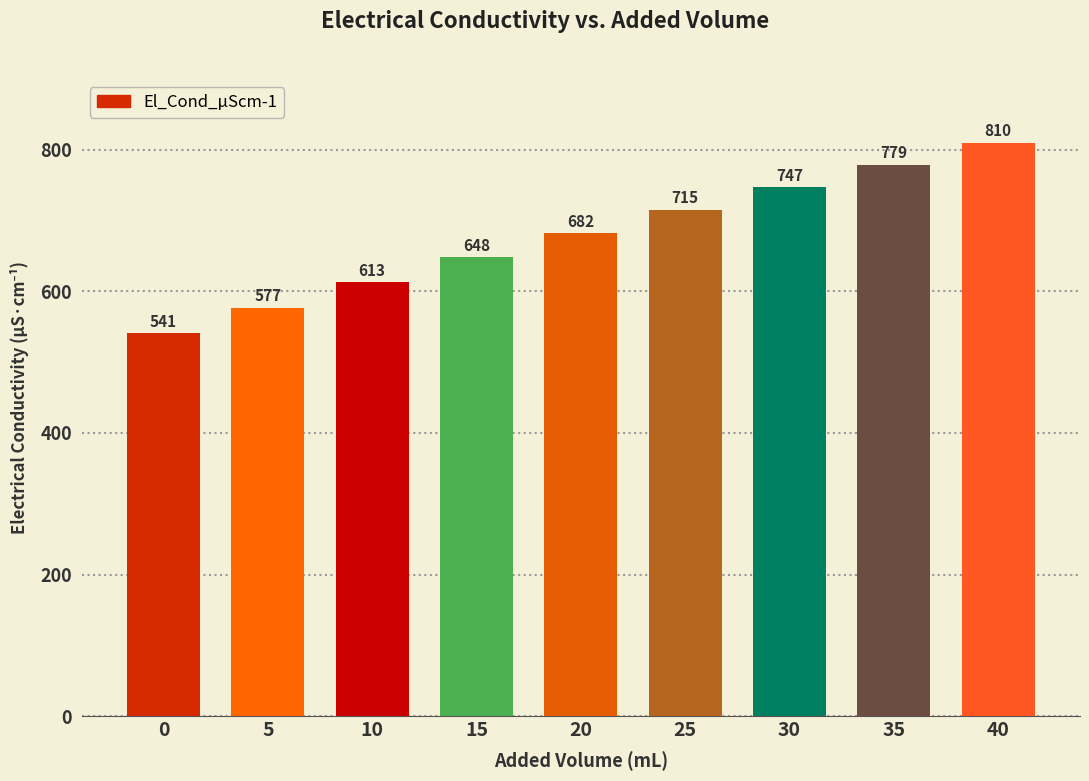

The chart shows a value of 810 at 40. True or false?

True